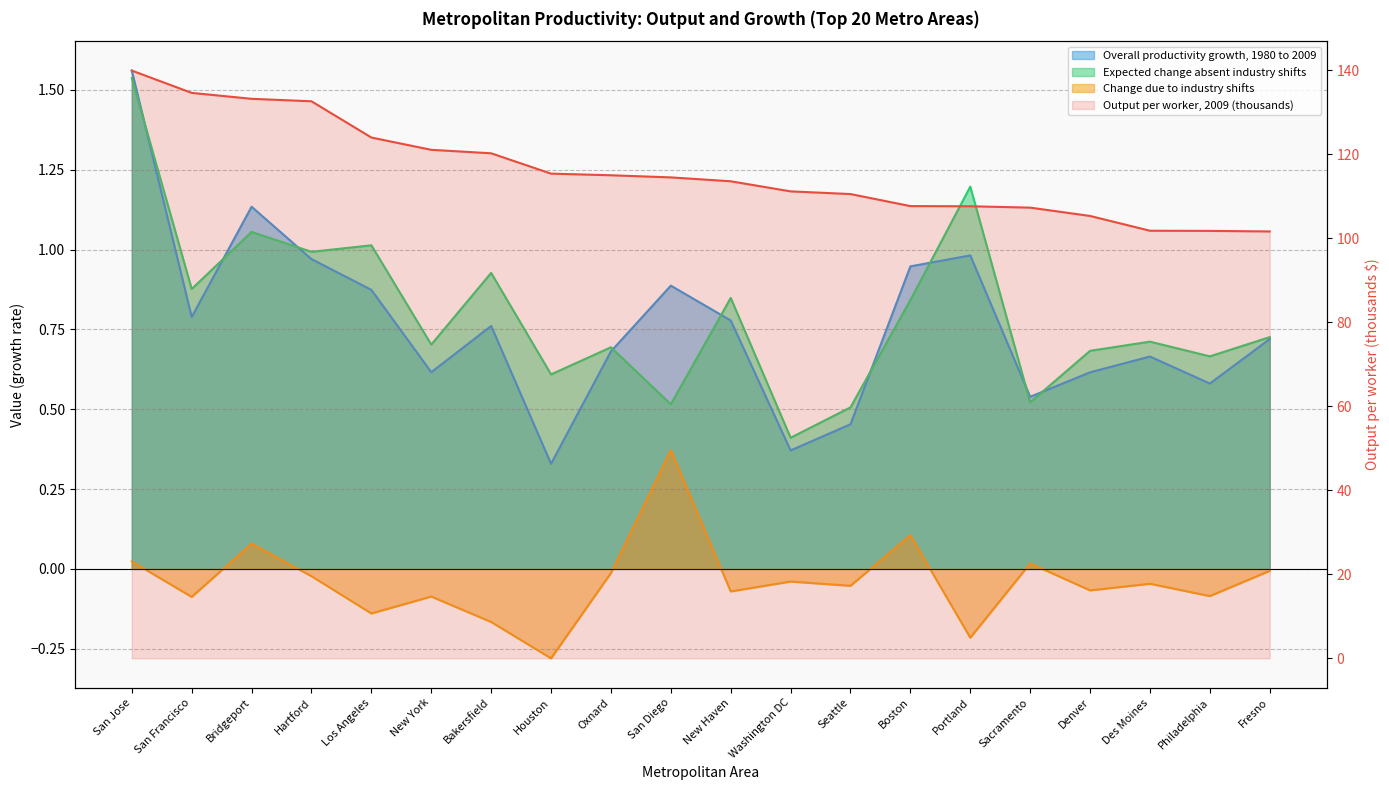

At which category is the sum across all series the highest?

San Jose